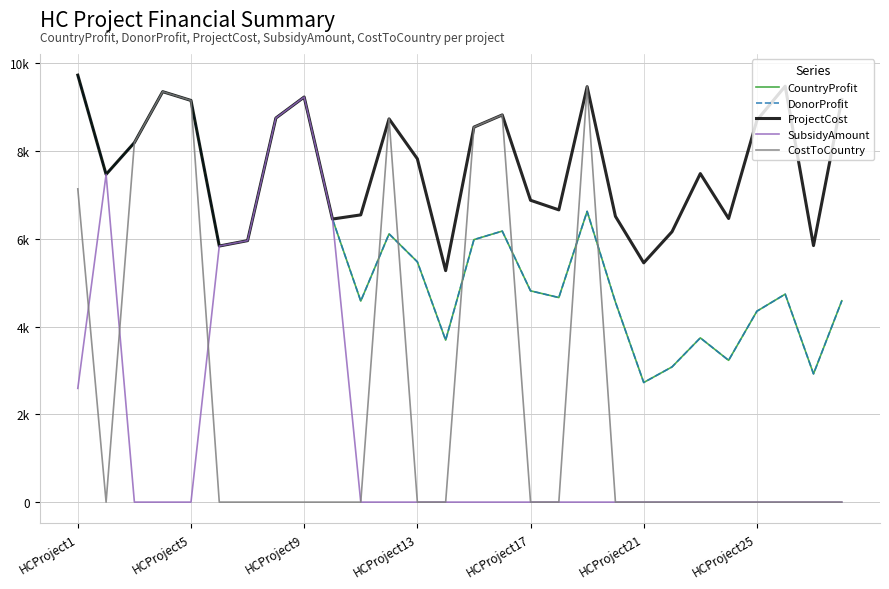

Is this an area chart (filled region under the line)?

No